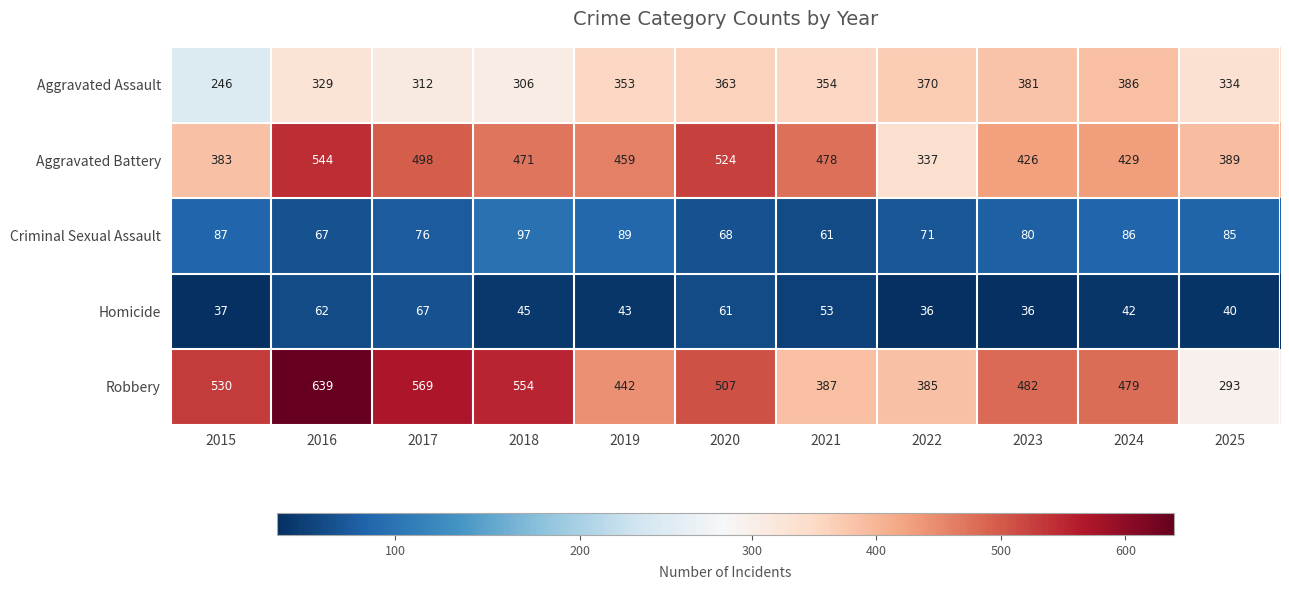

Which series has the largest range (max minus min)?

Robbery